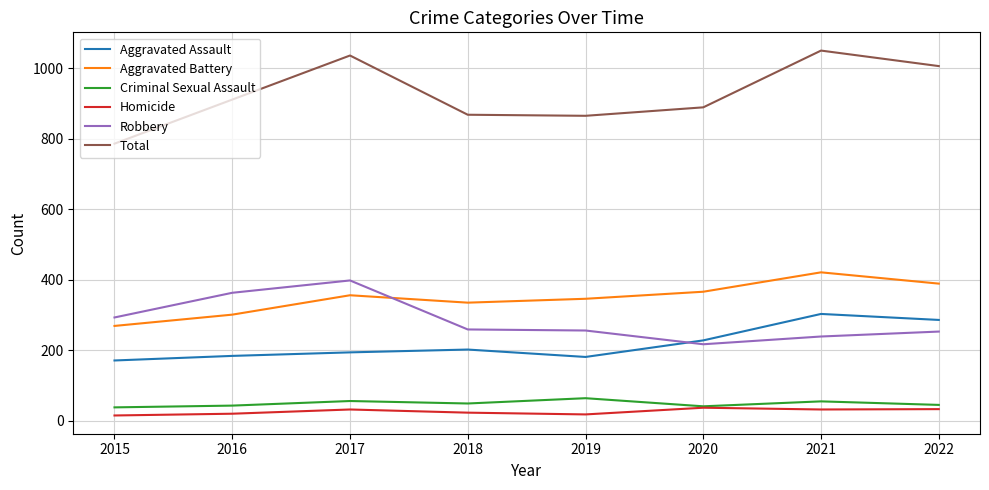

How many lines are shown in the chart?

6